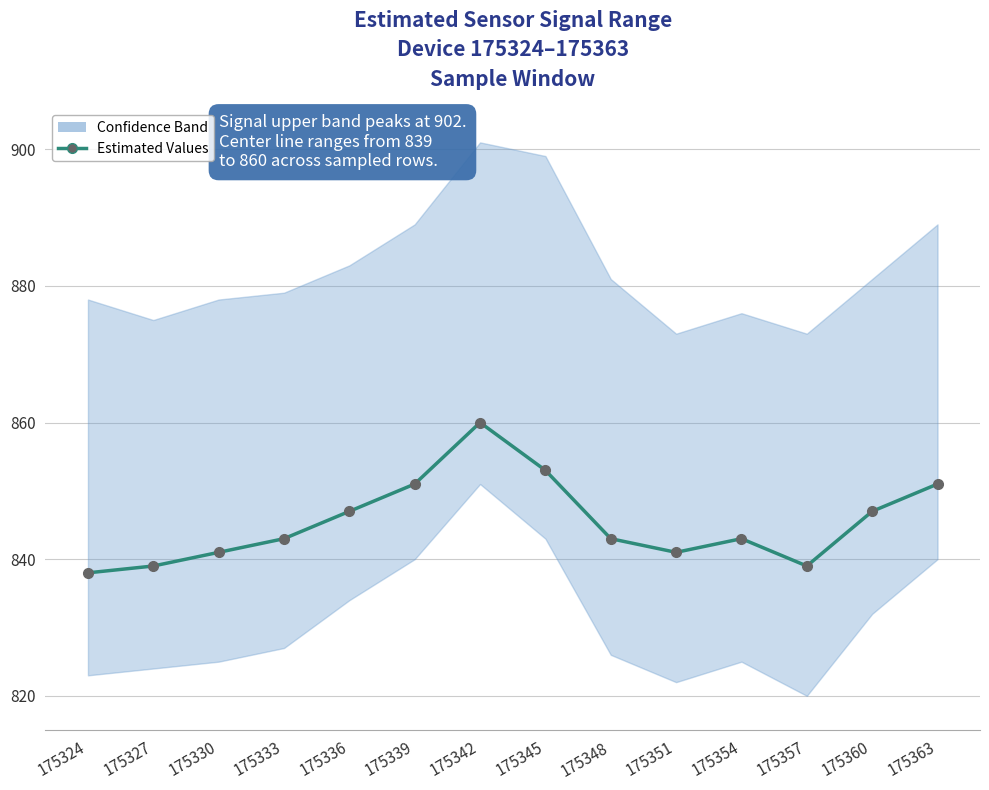

What is the difference between the second highest and minimum values?

15